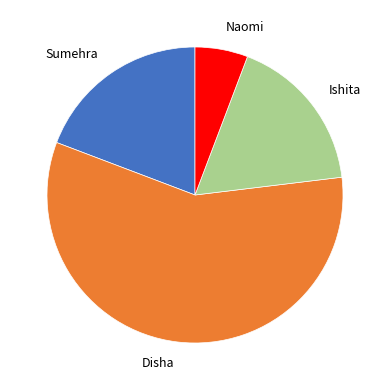

Between Ishita and Disha, which is larger?

Disha